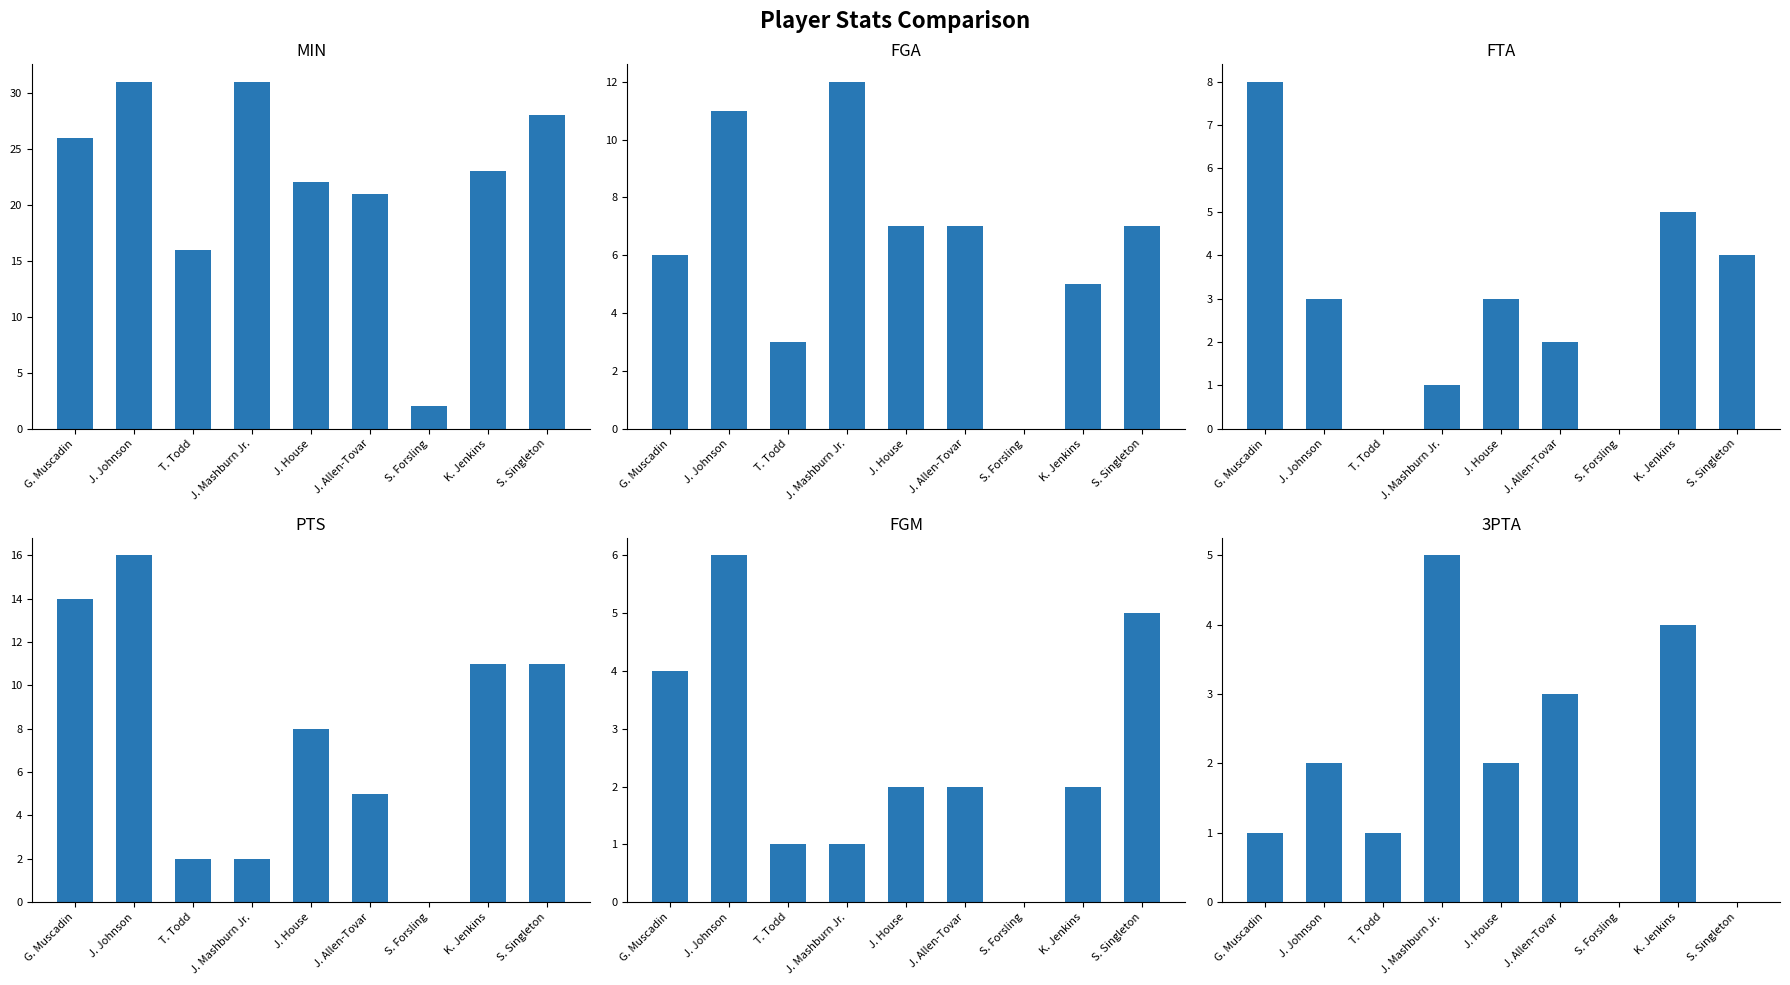

How many values in the FGA series exceed 7?

2